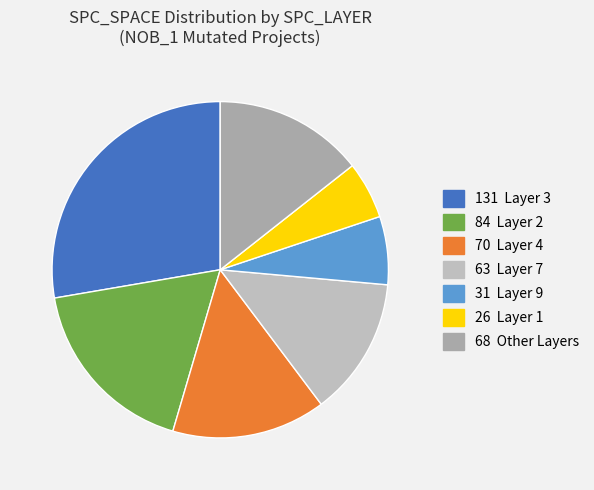

Count the number of slices in the pie.

7